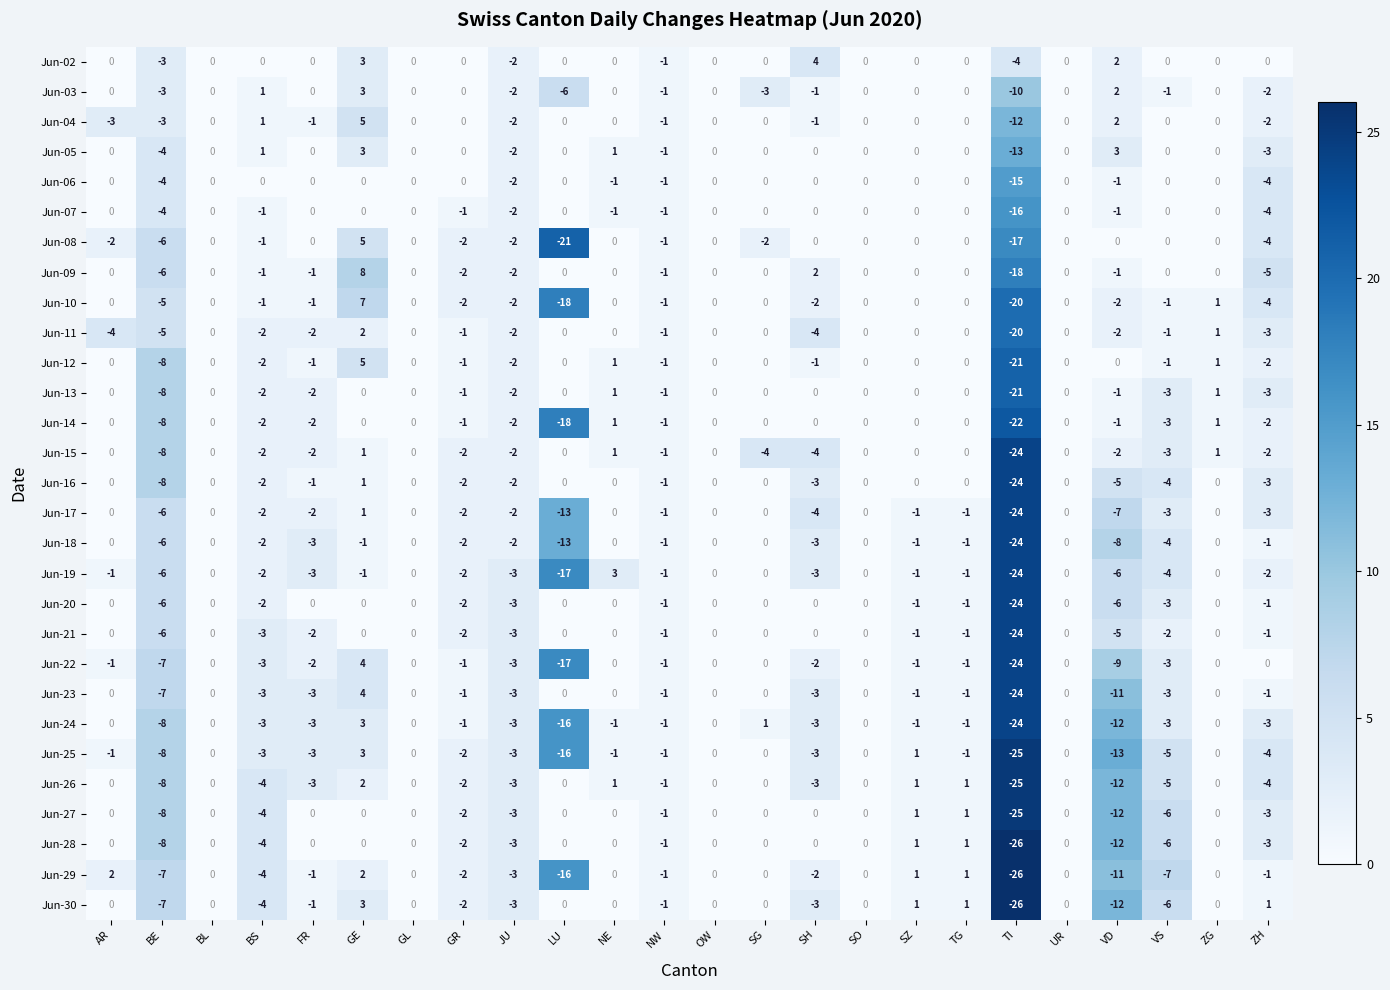

Which series has the widest spread of values?

Jun-30